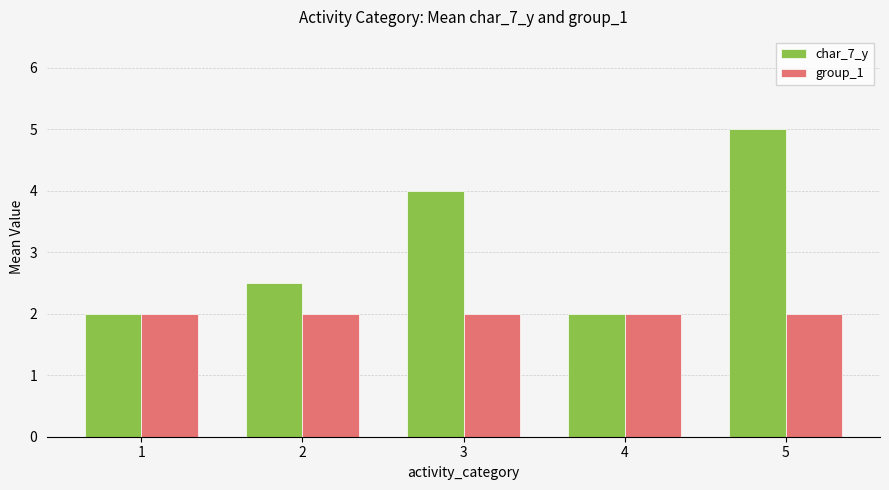

Is it true that group_1 equals 1.2 at 3?

False